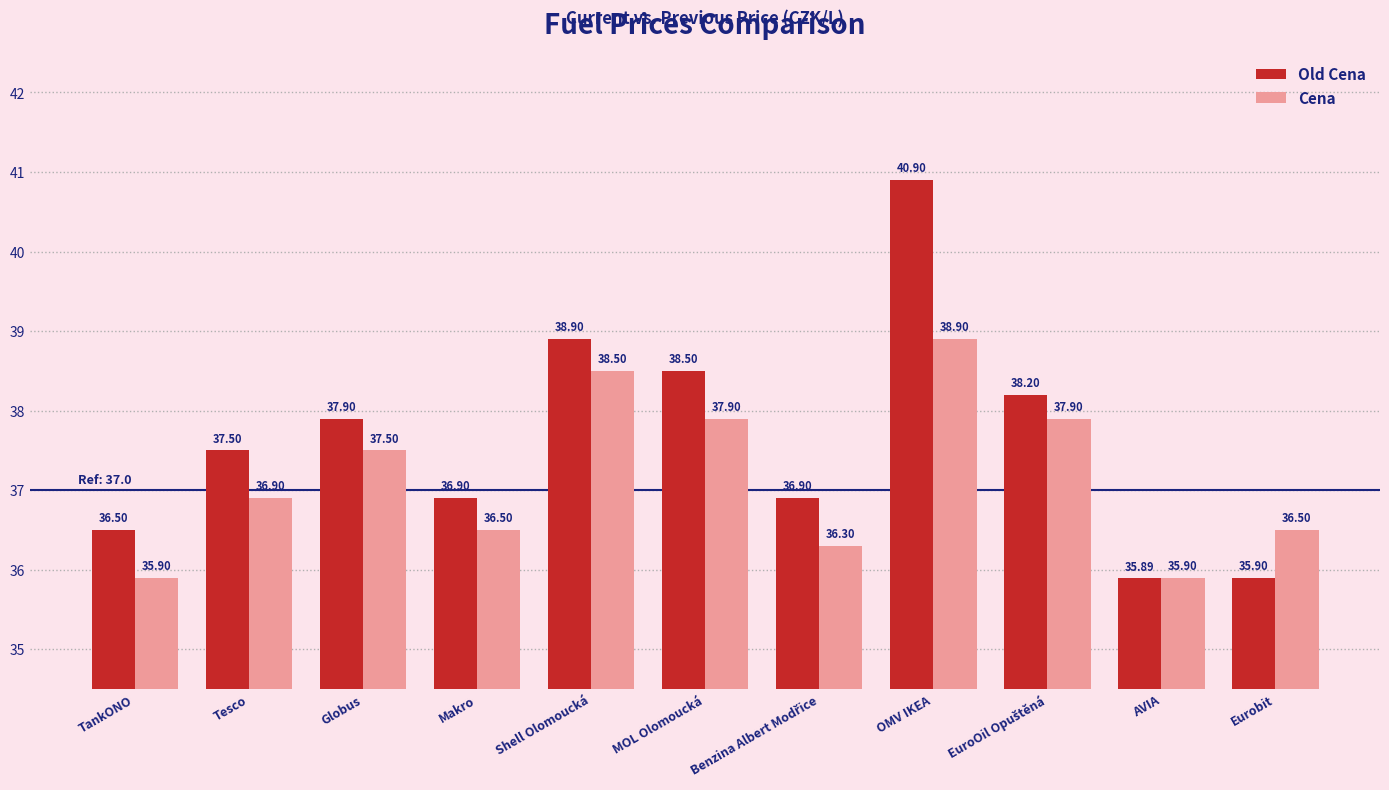

How many data points does each series have?

11